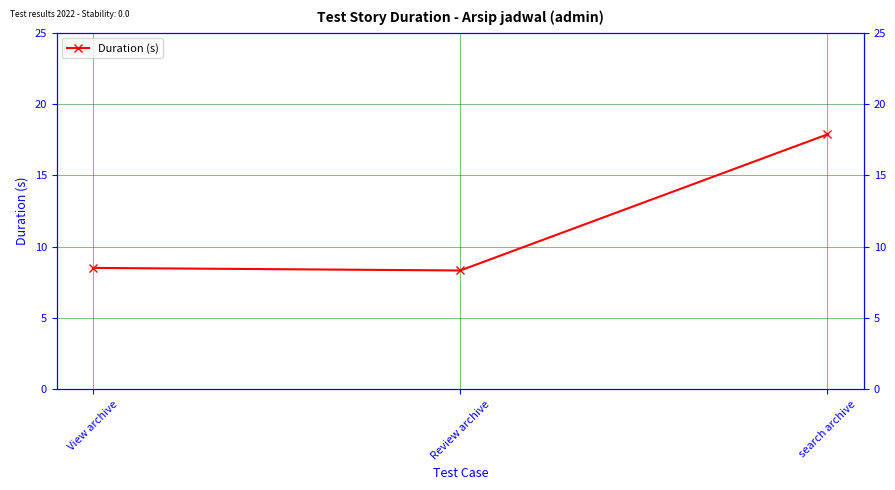

Which label corresponds to the smallest value in the chart?

Review archive